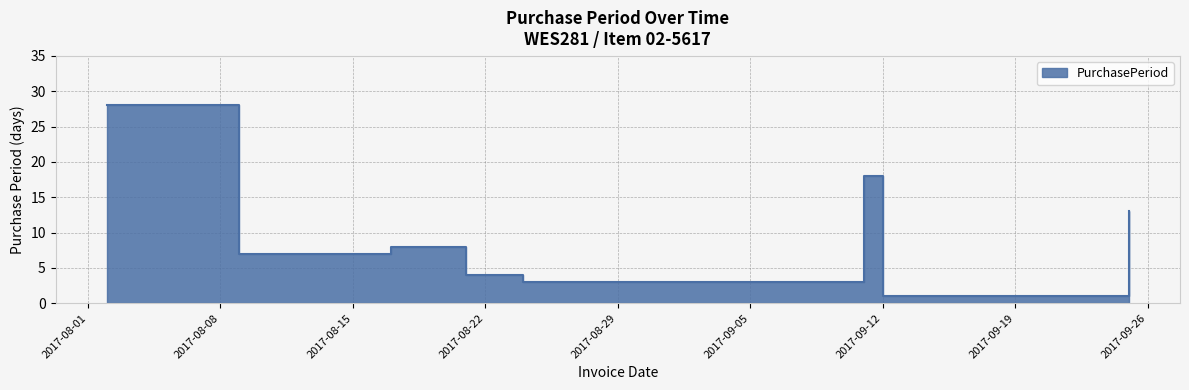

How many distinct data groups are displayed?

1